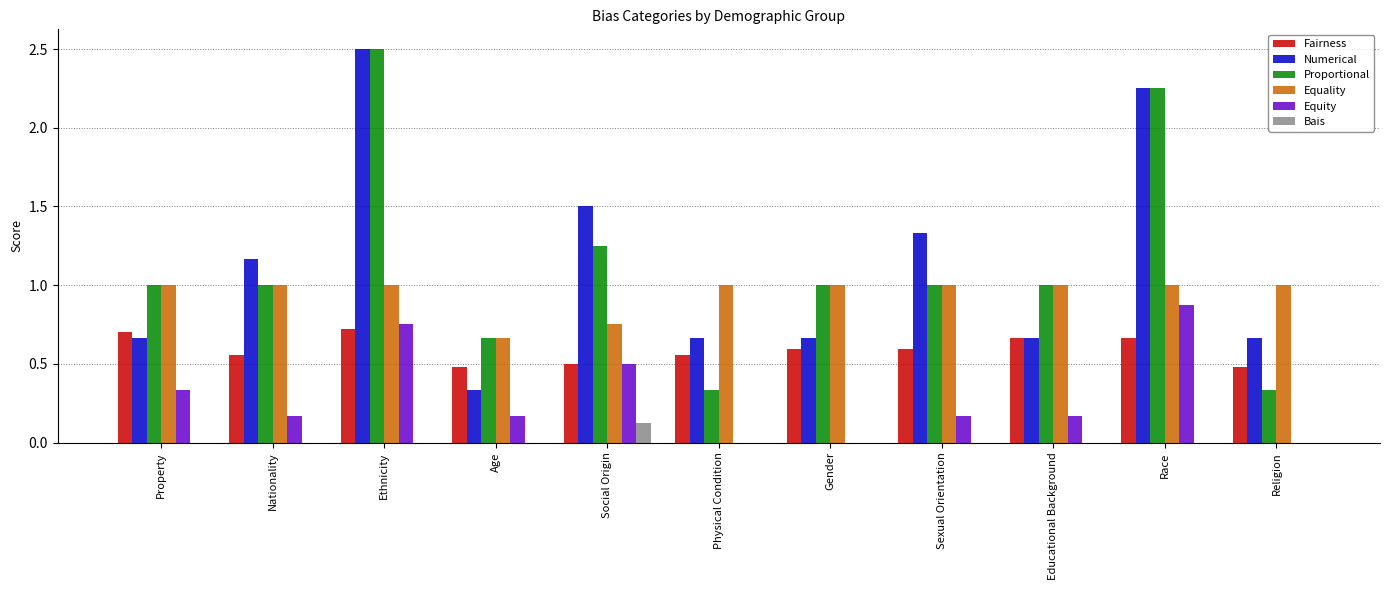

Which series changed the most between Race and Religion?

Proportional